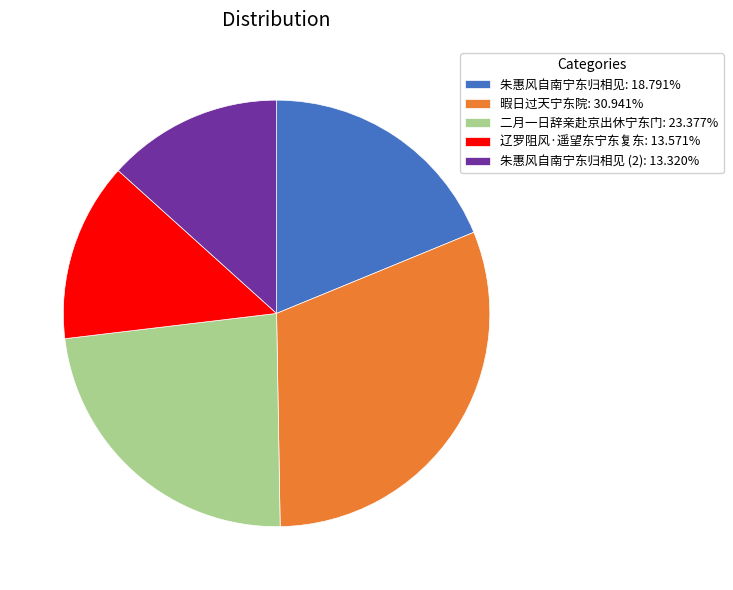

Does 暇日过天宁东院: 30.941% represent more than half of the total?

No